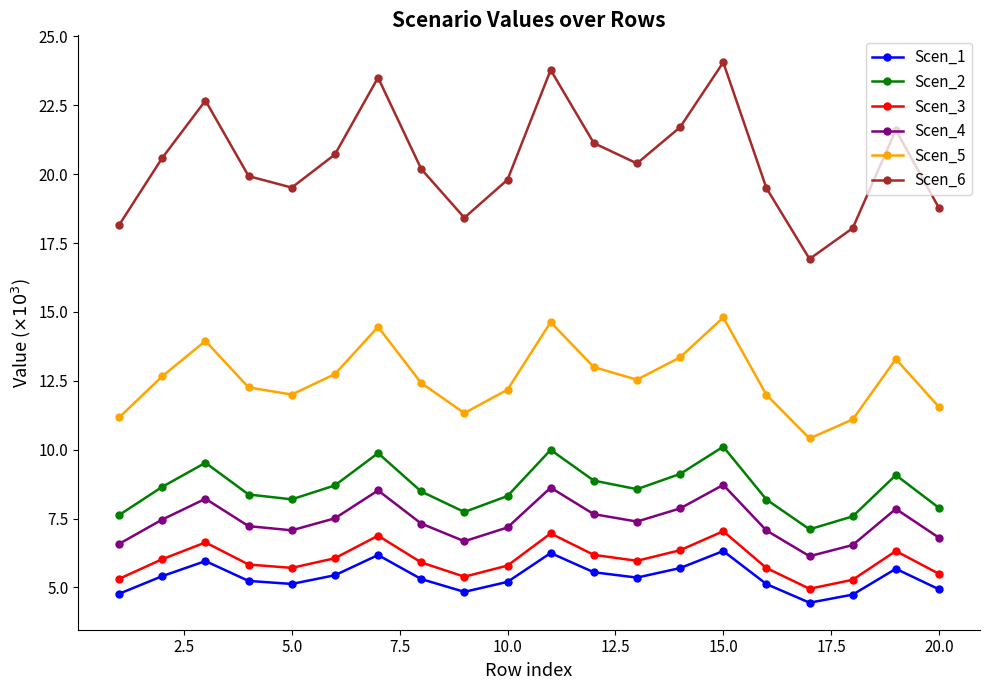

What is the average value of the Scen_1 series?

5.4